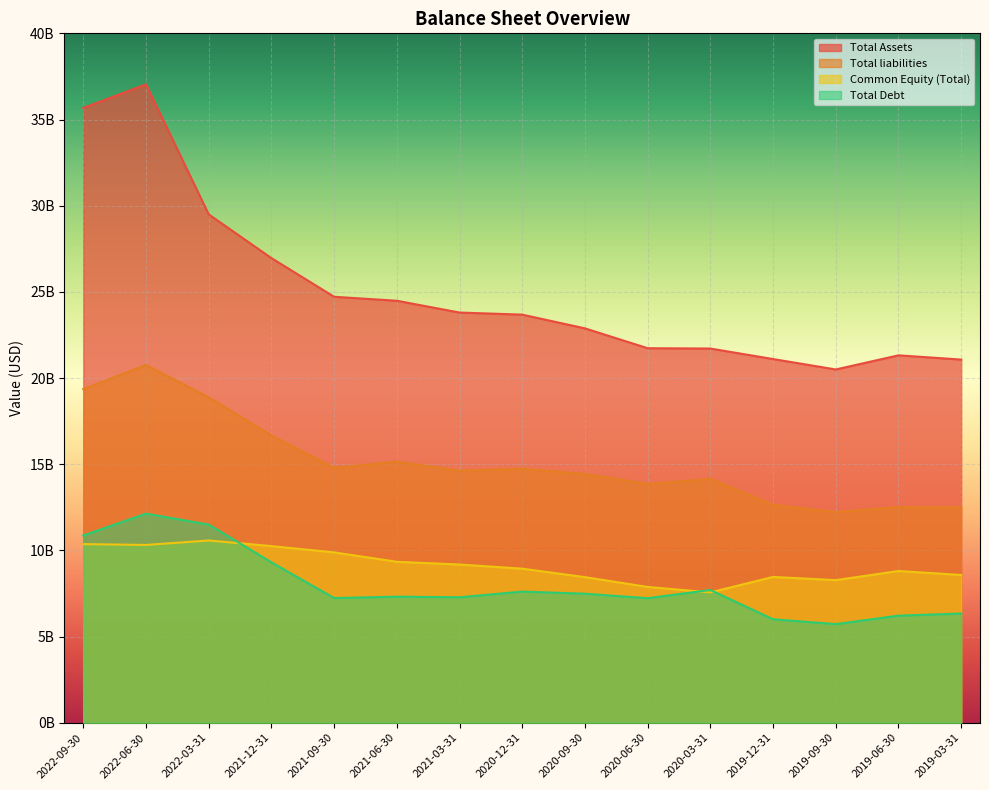

Rank the categories by Total liabilities value from lowest to highest.

2019-09-30, 2019-03-31, 2019-06-30, 2019-12-31, 2020-06-30, 2020-03-31, 2020-09-30, 2021-03-31, 2020-12-31, 2021-09-30, 2021-06-30, 2021-12-31, 2022-03-31, 2022-09-30, 2022-06-30